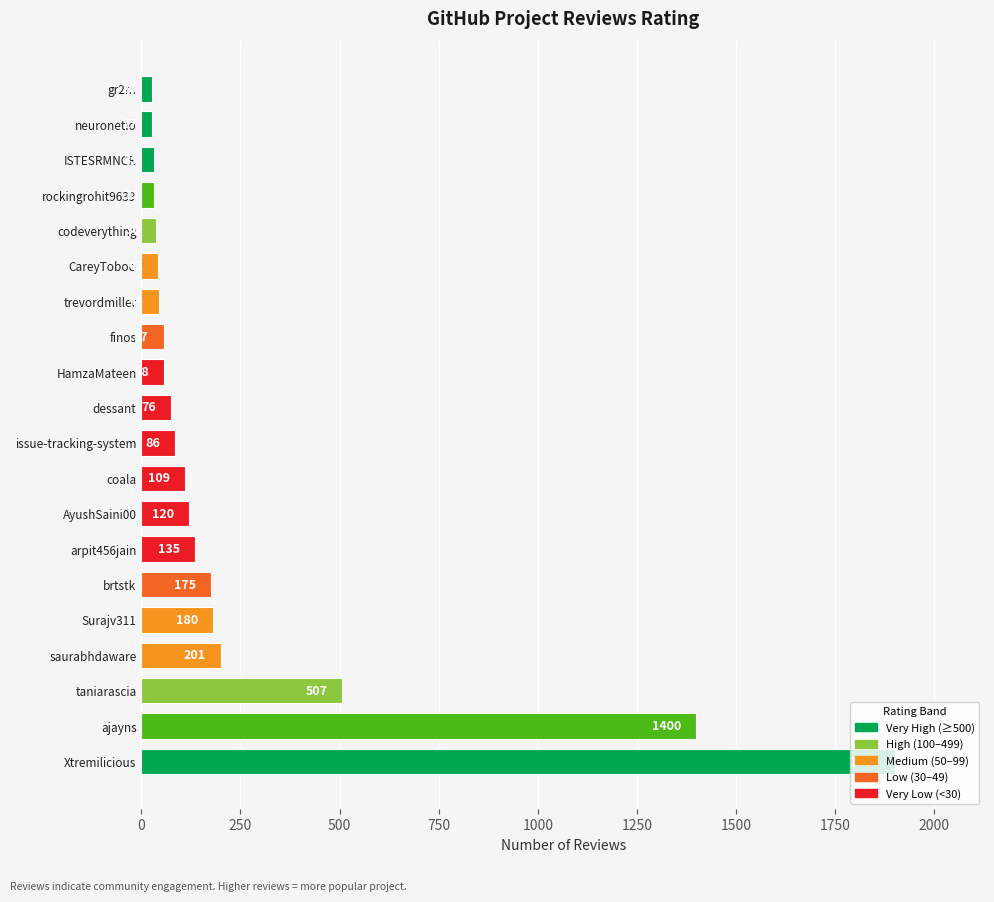

What value does the data have at finos, to the nearest 100?

100